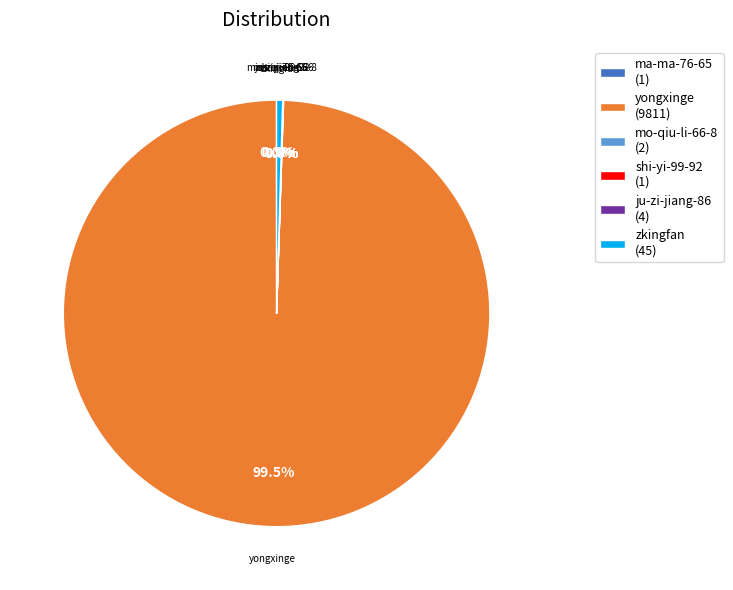

Which slice is the largest?

yongxinge (9811)